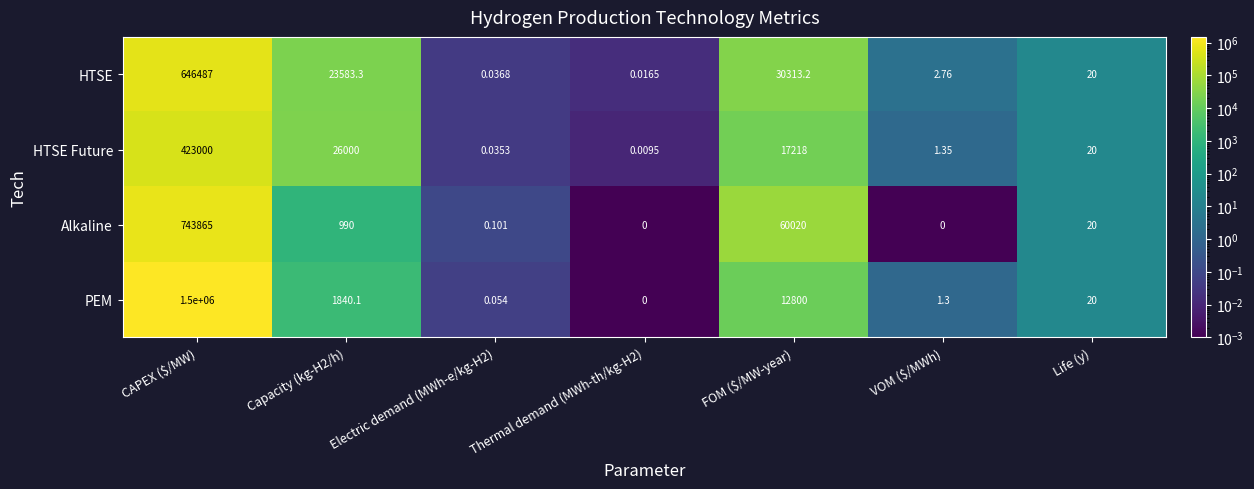

Is the value of Alkaline at CAPEX ($/MW) greater than the value of PEM at Capacity (kg-H2/h)?

Yes